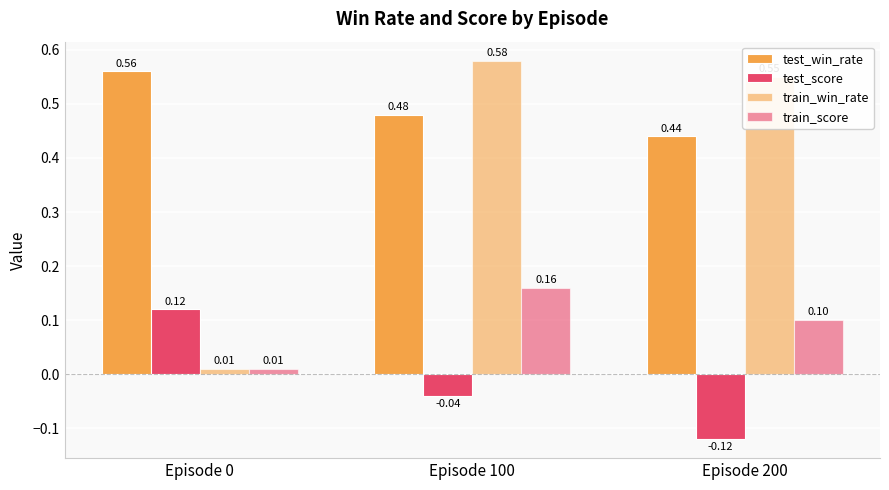

At how many categories does at least one series exceed 0?

3